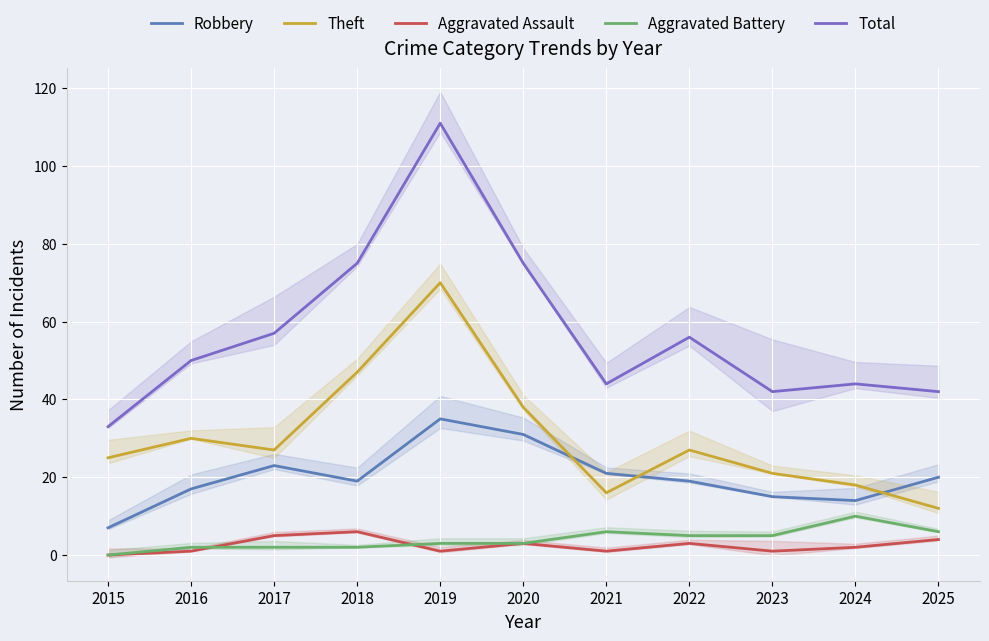

How many interior local valleys does the Theft series have?

2